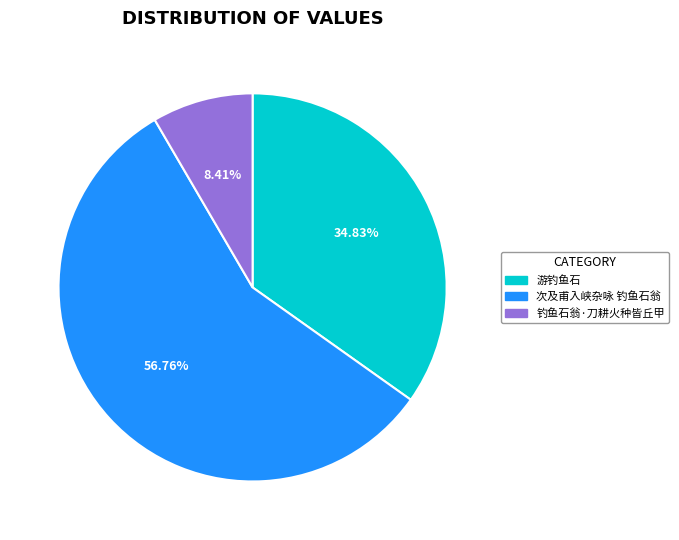

To the nearest percent, what percentage of the pie is 钓鱼石翁·刀耕火种皆丘甲?

8%